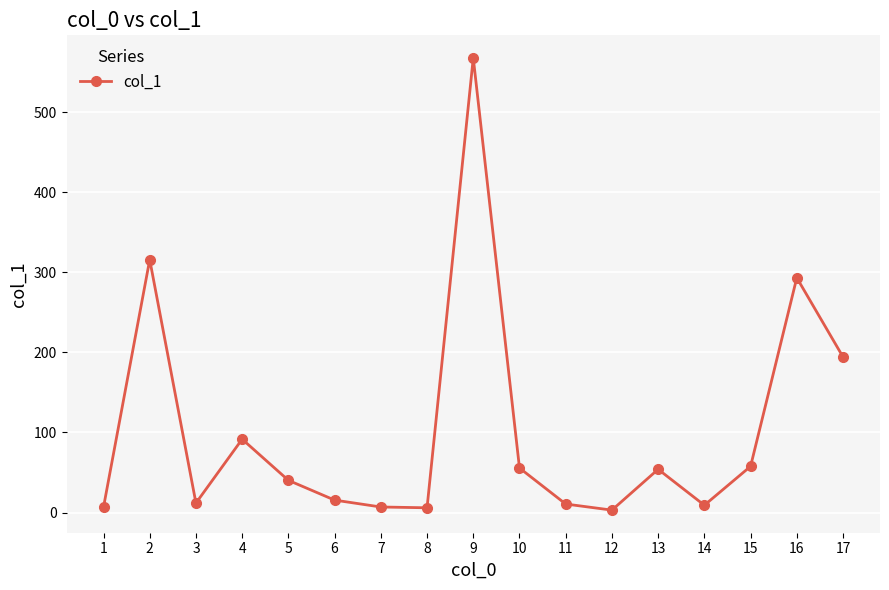

Where does the data first go above 40?

2